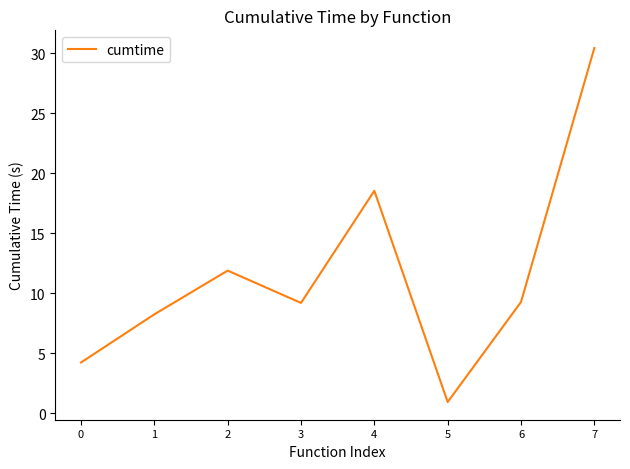

What is the change in value from 3 to 4?

+9.3